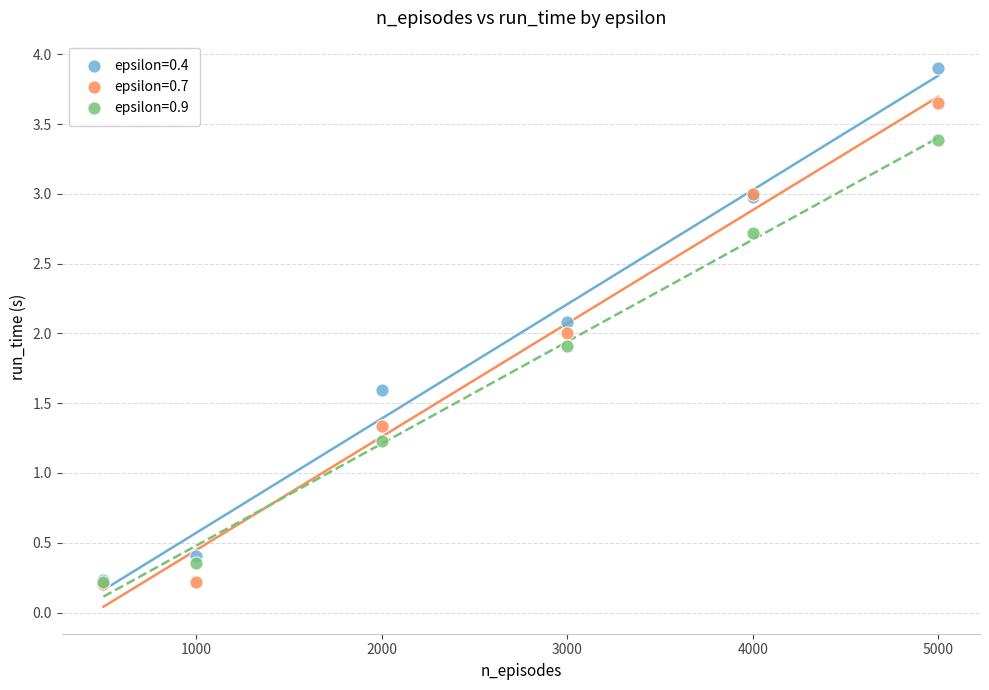

In the epsilon=0.9 series, what Y value is closest to 1?

1.2